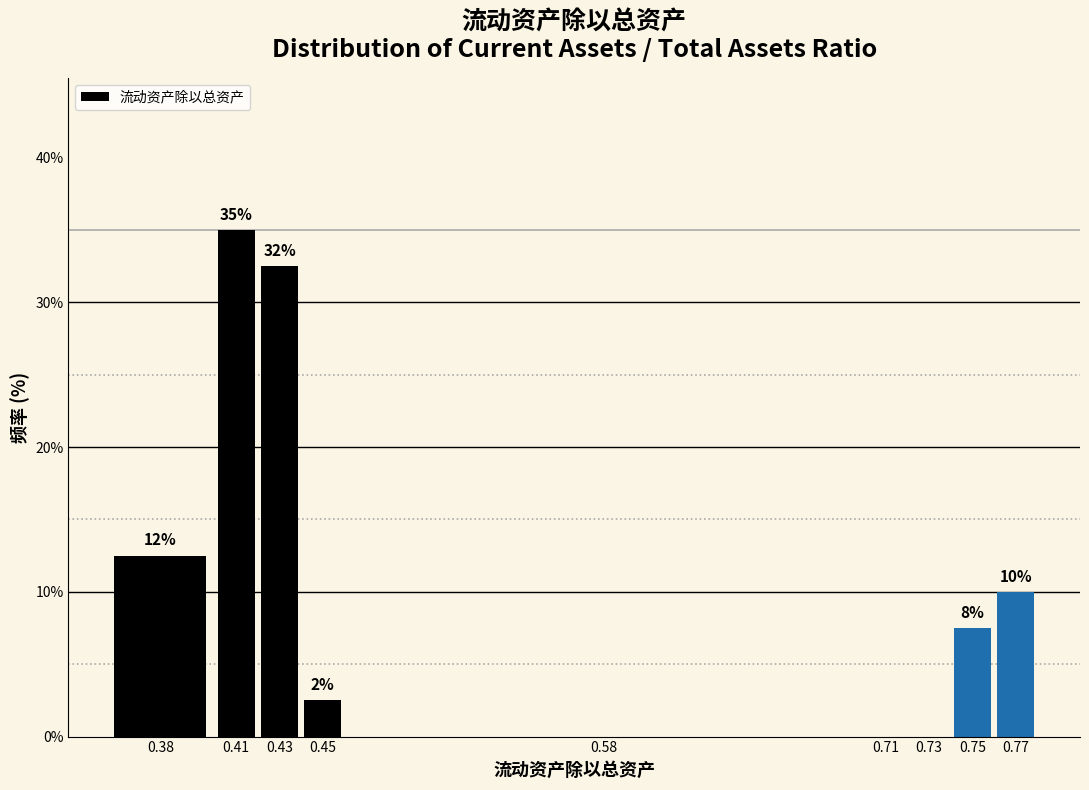

Are the bars horizontal?

No